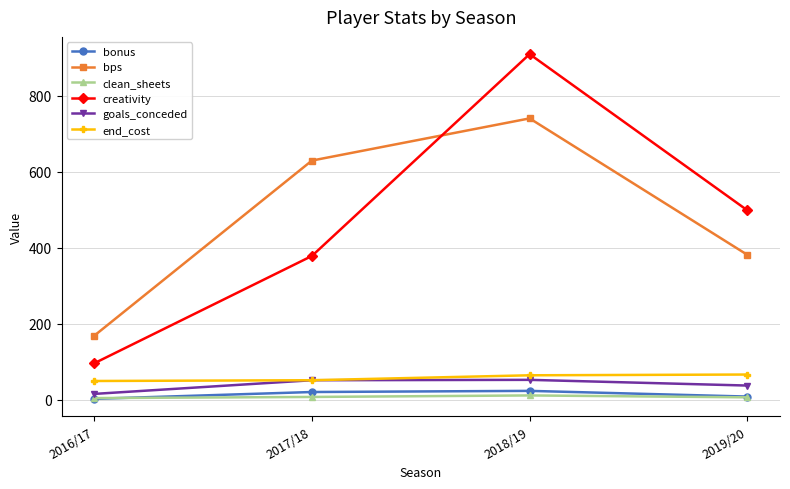

Which series has the largest total across all categories?

bps